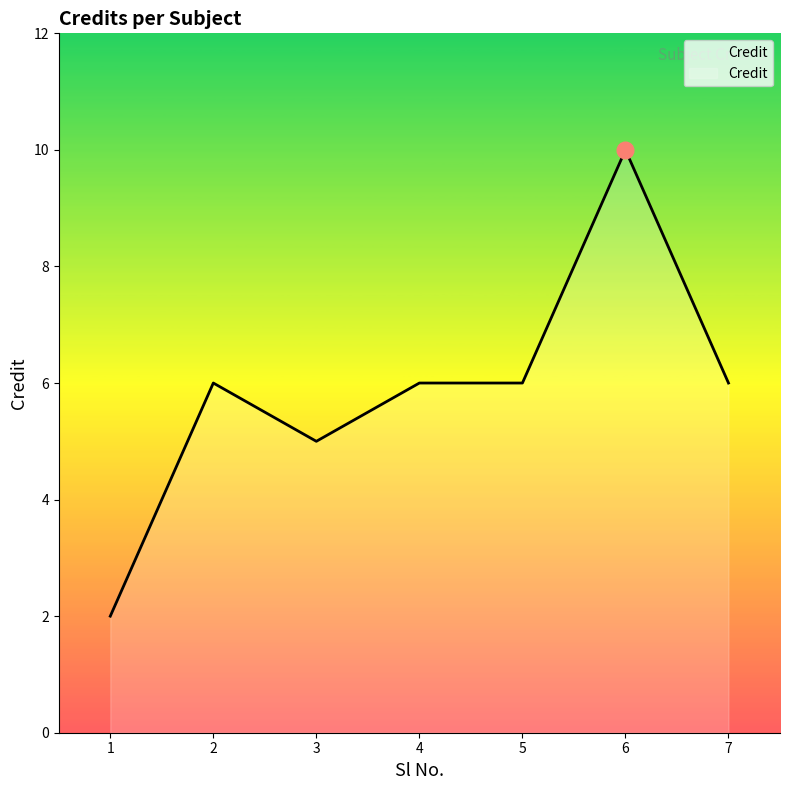

Where is the first local minimum?

3